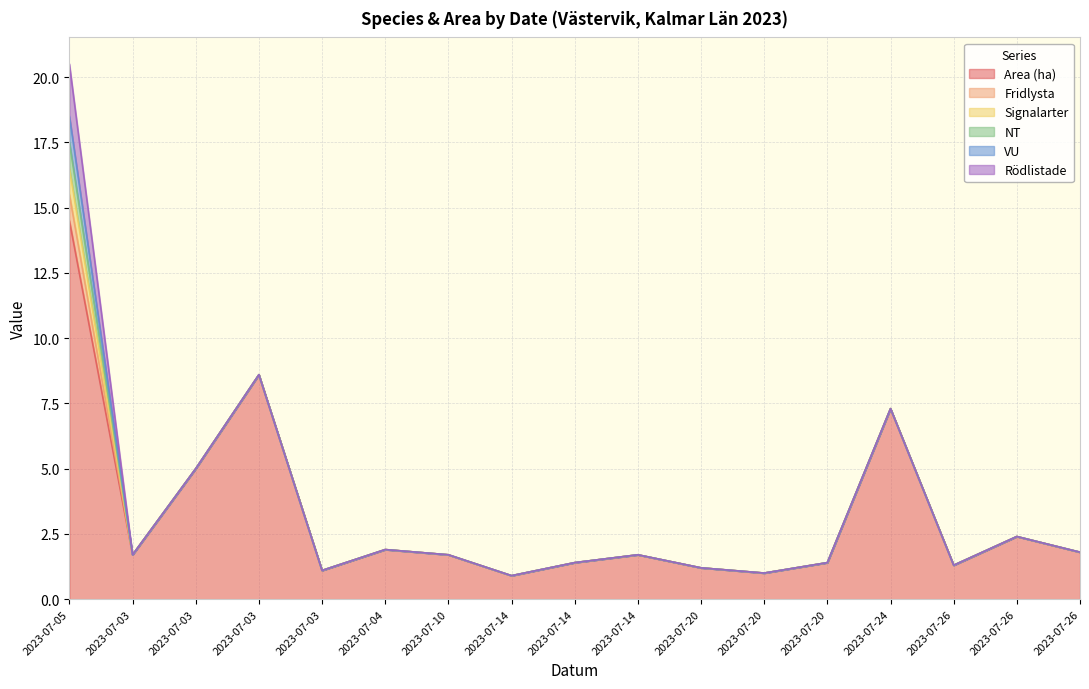

Between 2023-07-20 and 2023-07-26, which series saw the biggest shift?

Area (ha)